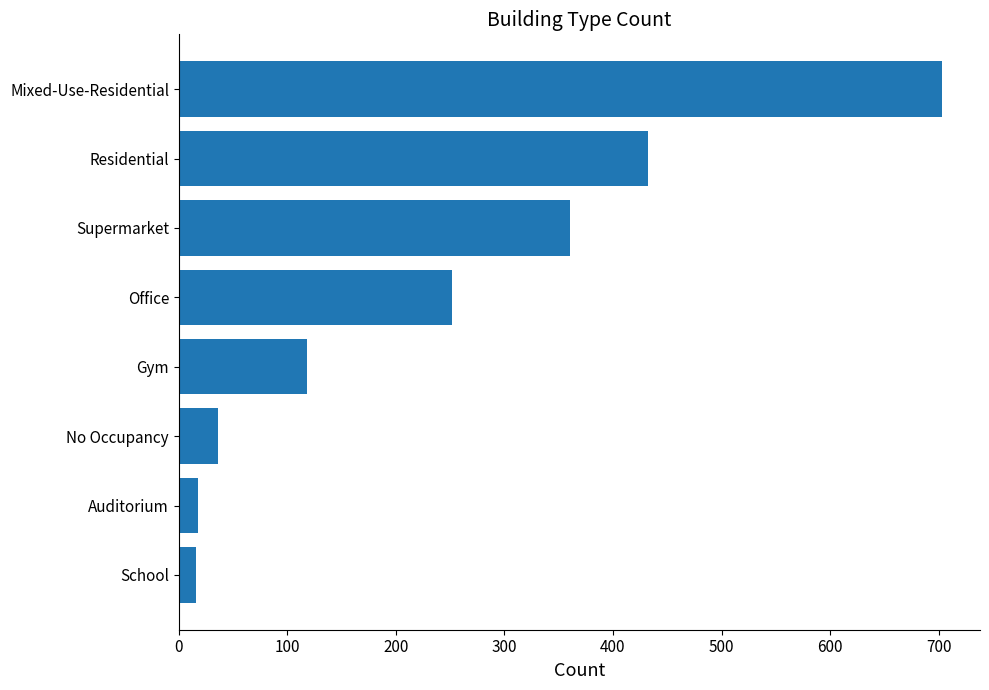

True or false: the data shows 18 at Auditorium.

True